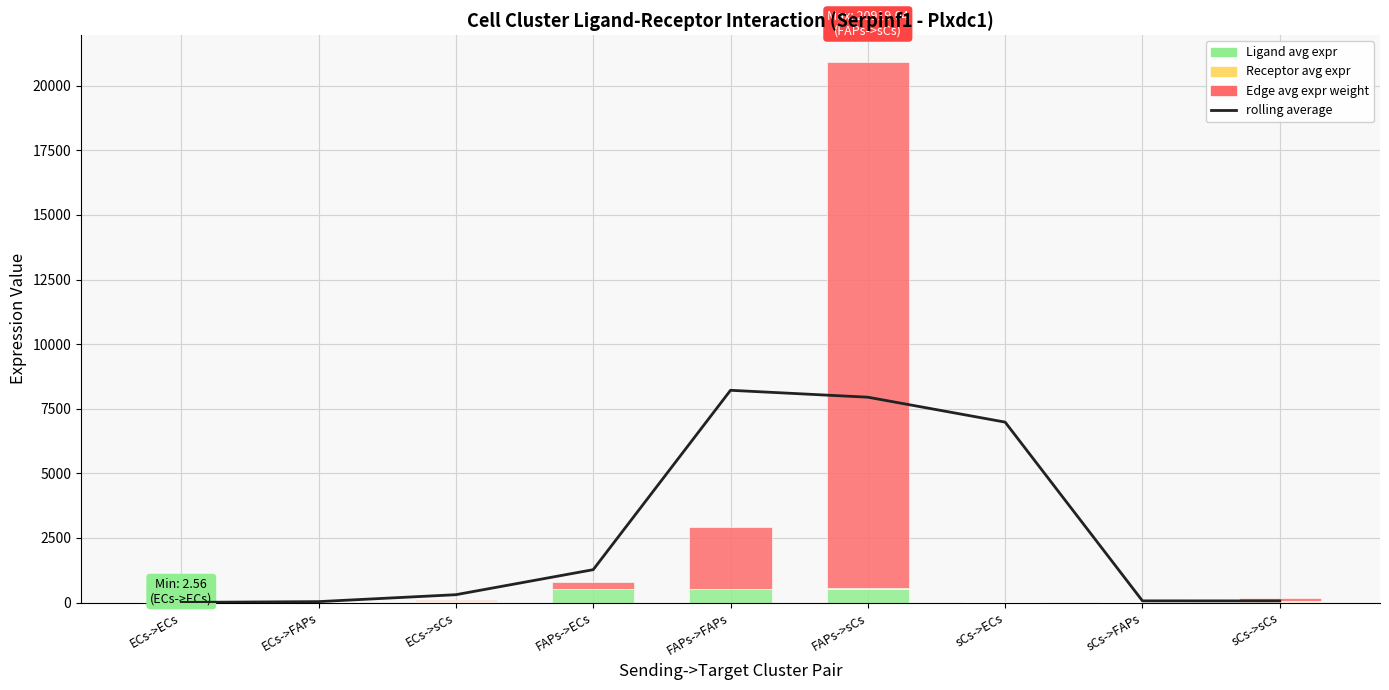

The value of Ligand avg expr at FAPs->FAPs is 527.5. True or false?

True